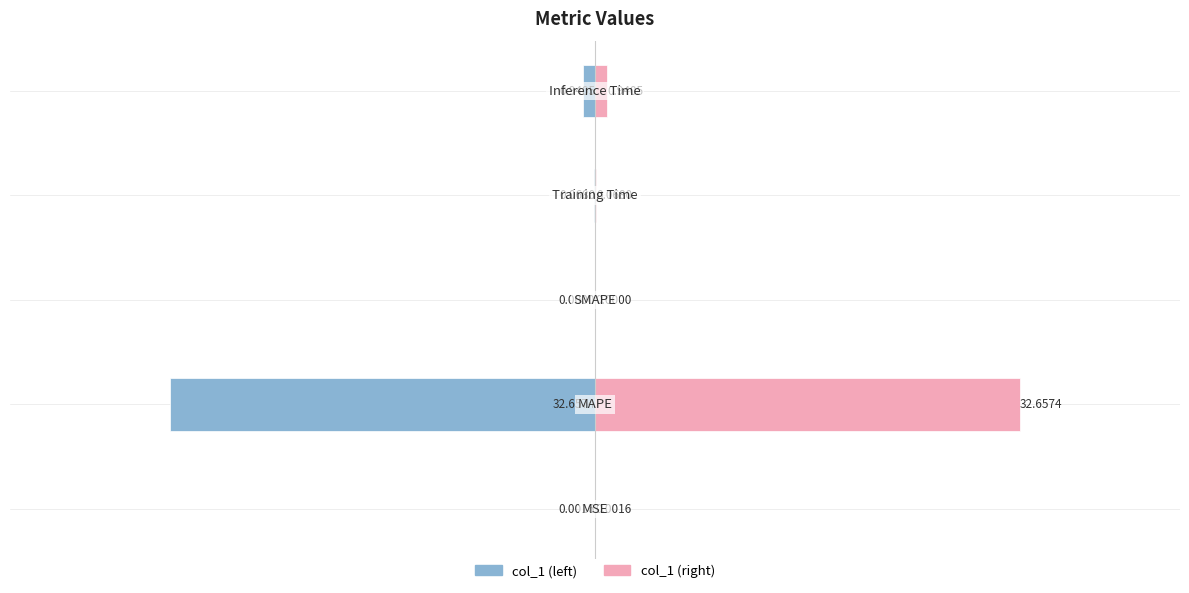

Is the value of col_1 (right) at 1 greater than the value of col_1 (left) at 2?

Yes